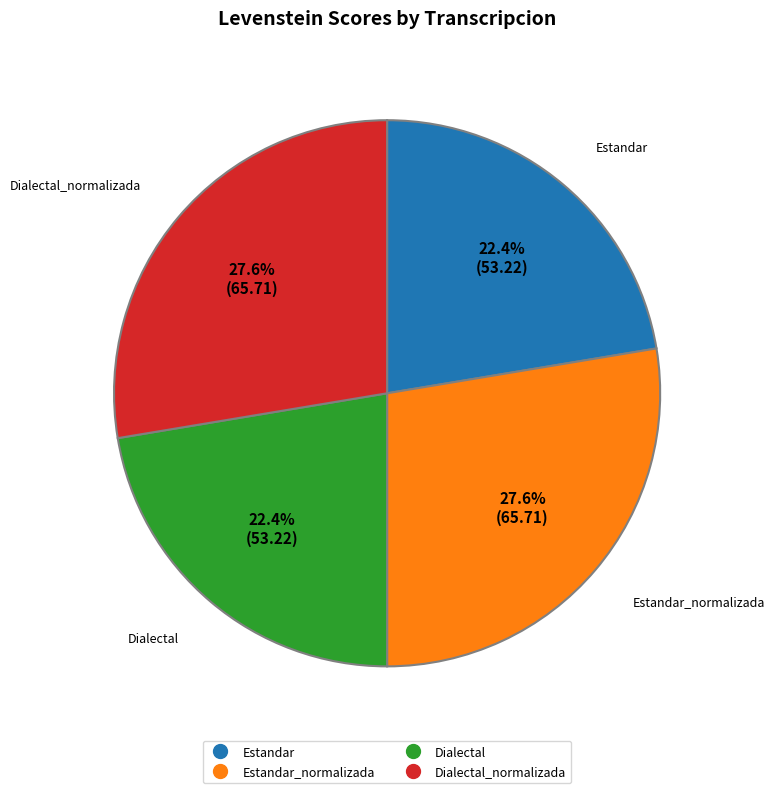

To the nearest percent, what is the difference between the largest and smallest slice percentages?

5%